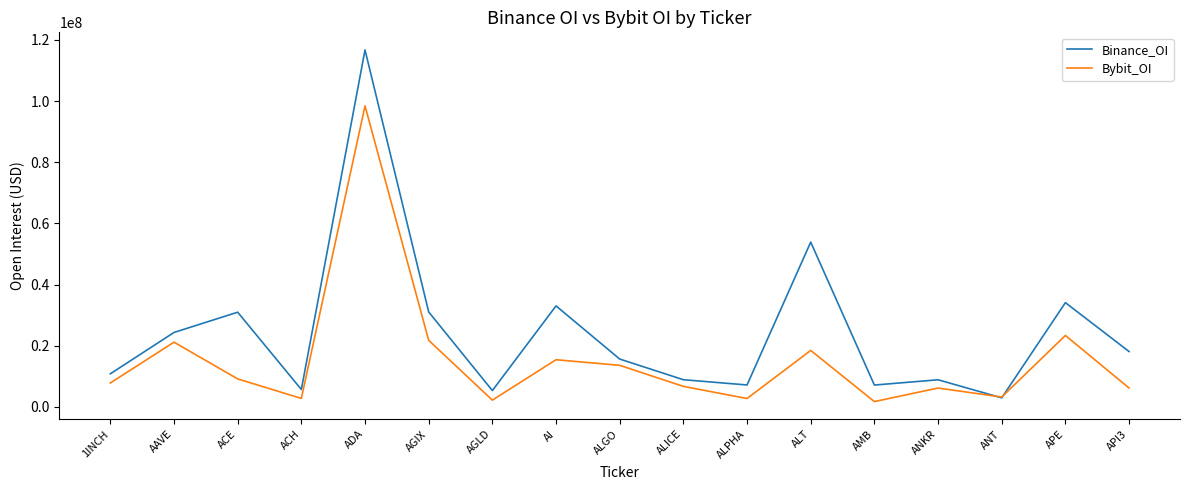

Which series has the widest spread of values?

Binance_OI